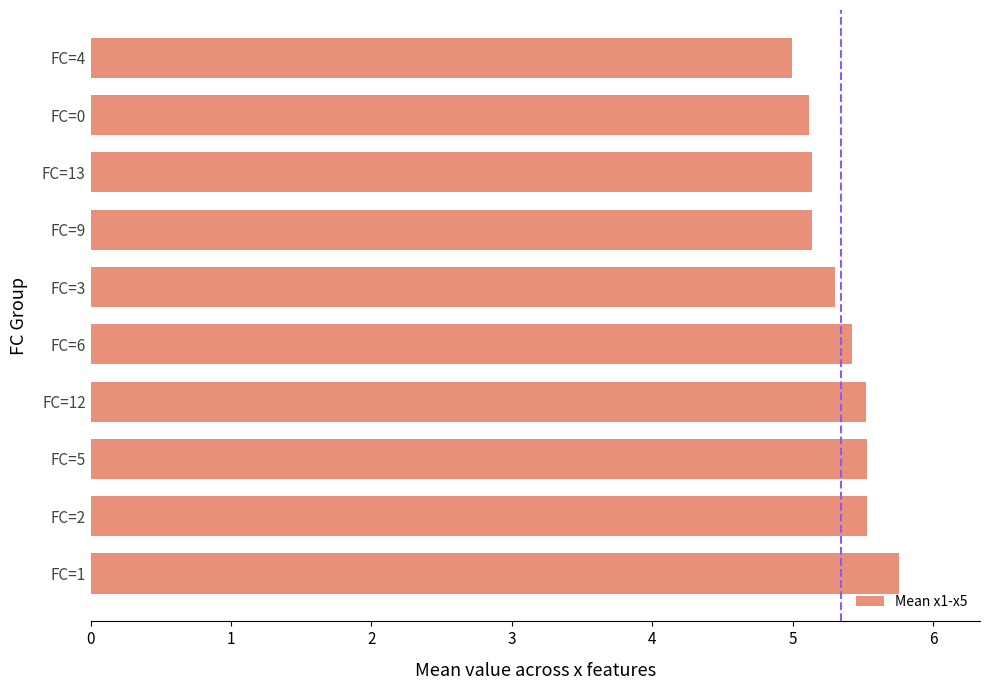

Reading bottom to top, transcribe all the data shown in this chart.

FC=1=5.8	FC=2=5.5	FC=5=5.5	FC=12=5.5	FC=6=5.4	FC=3=5.3	FC=9=5.1	FC=13=5.1	FC=0=5.1	FC=4=5.0